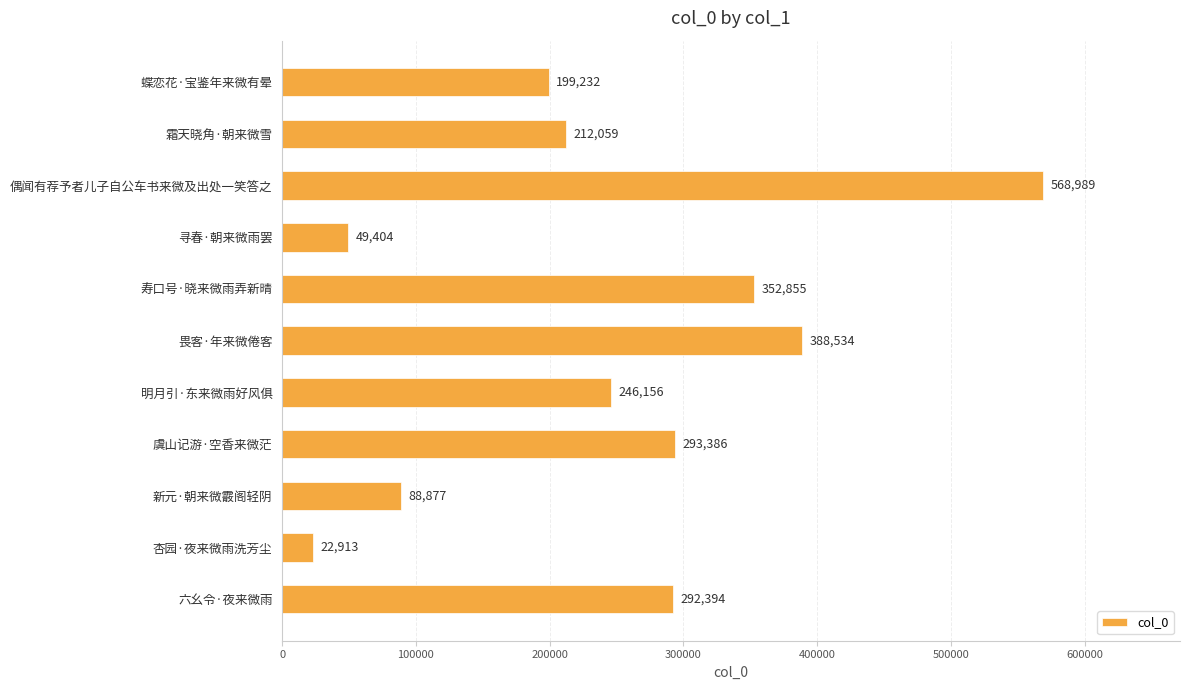

At which label is the value closest to 295951?

虞山记游·空香来微茫